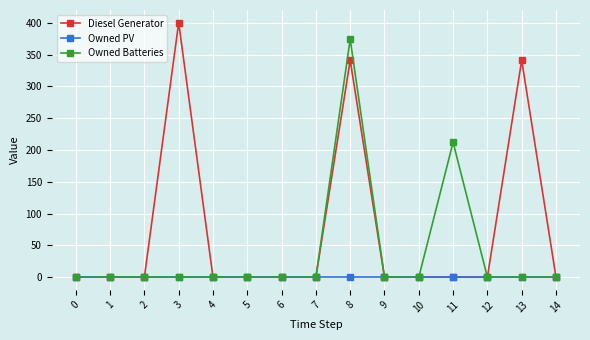

How many categories are shown in the chart?

15